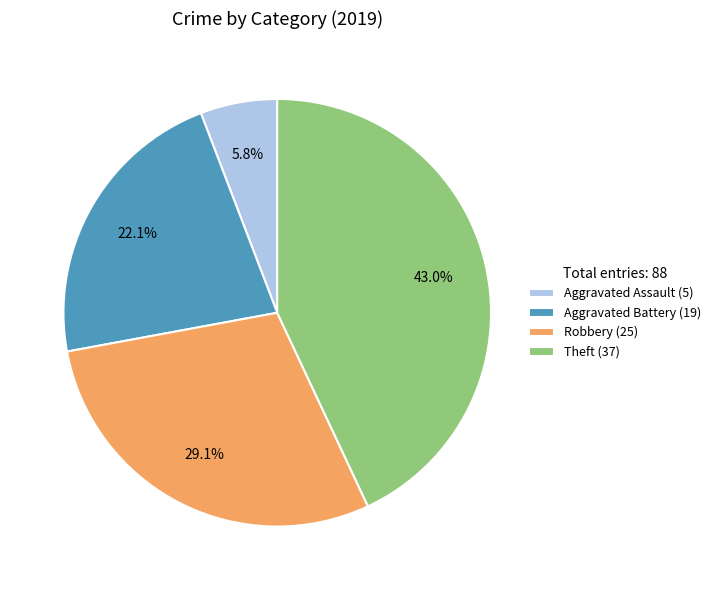

Which has a higher value, Robbery (25) or Aggravated Battery (19)?

Robbery (25)